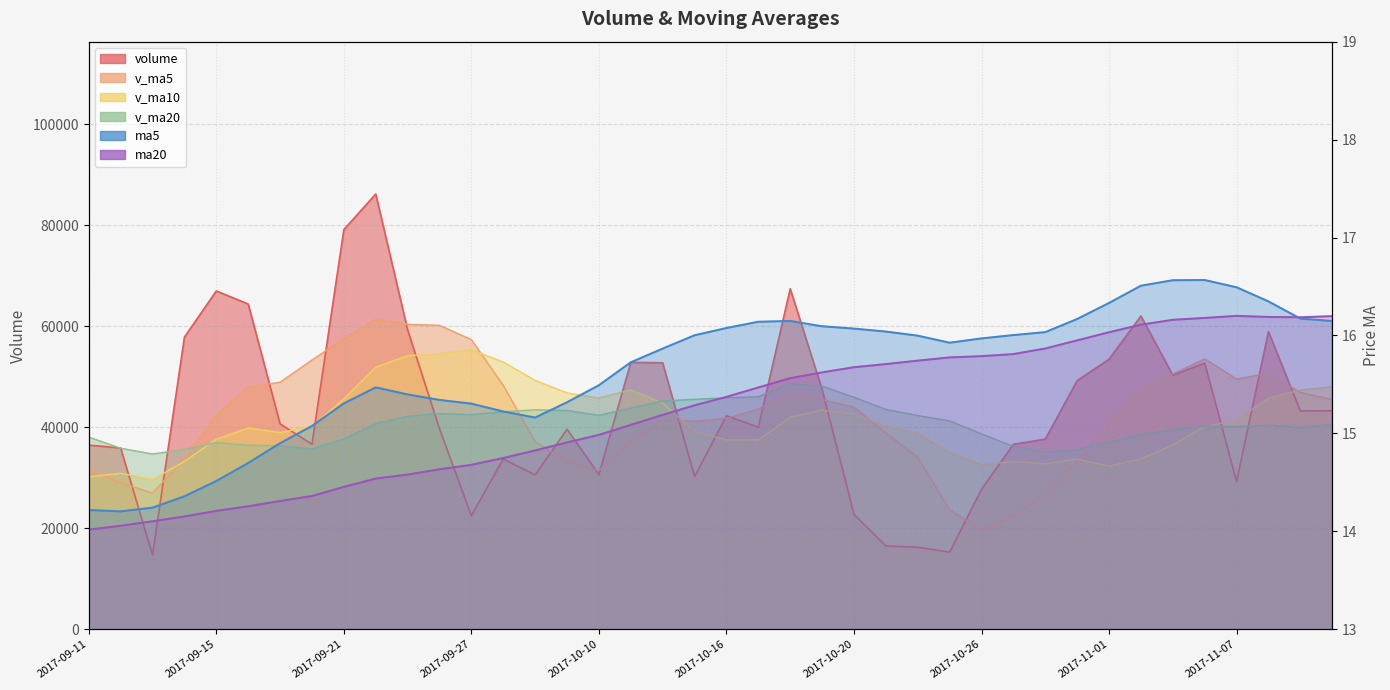

Which series has the largest total across all categories?

volume